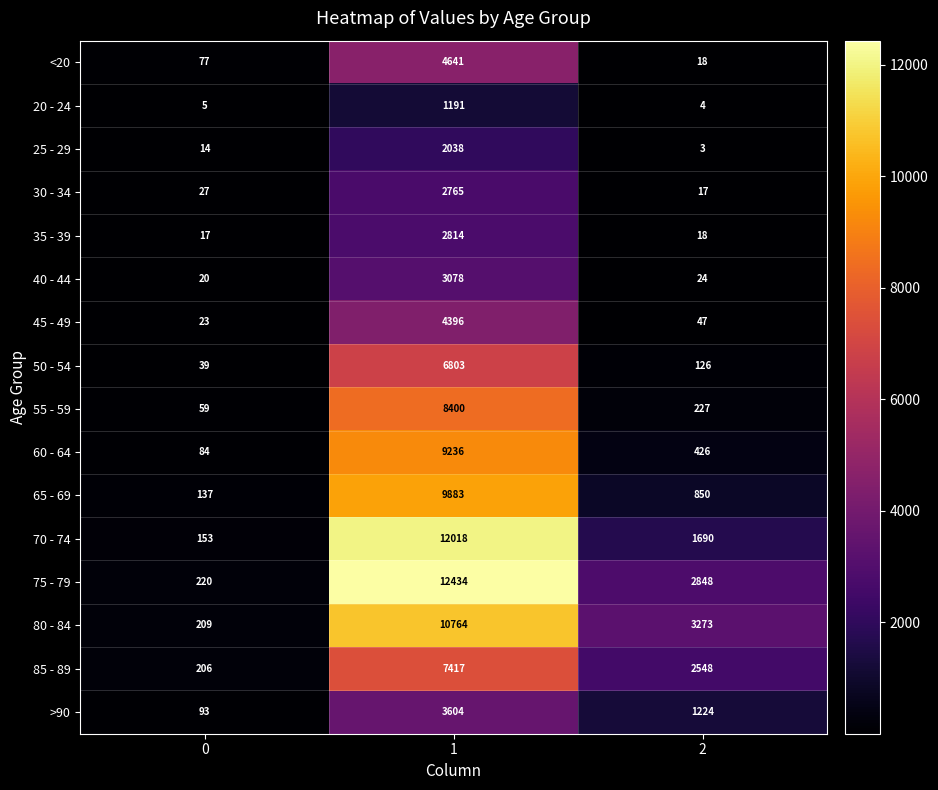

Which series changed the most between 0 and 1?

75 - 79